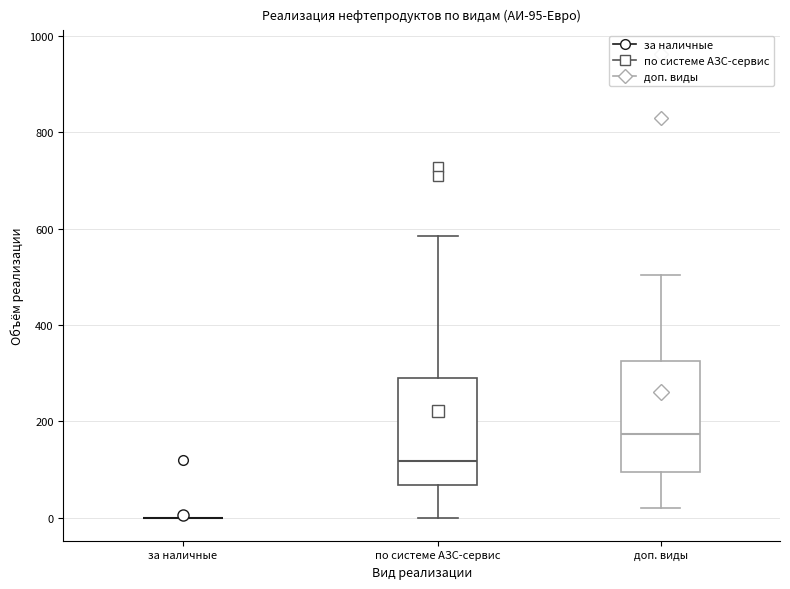

Reading left to right, read every box against the y-axis: the position of its median line, the range the box covers, and the ends of its whiskers. The values are not printed on the chart, so give them approximately, as read against the axis.

за наличные: box collapsed to a line at 0, whiskers 0 to 0
по системе АЗС-сервис: median 120, box 60 to 280, whiskers 0 to 580
доп. виды: median 180, box 100 to 320, whiskers 20 to 500